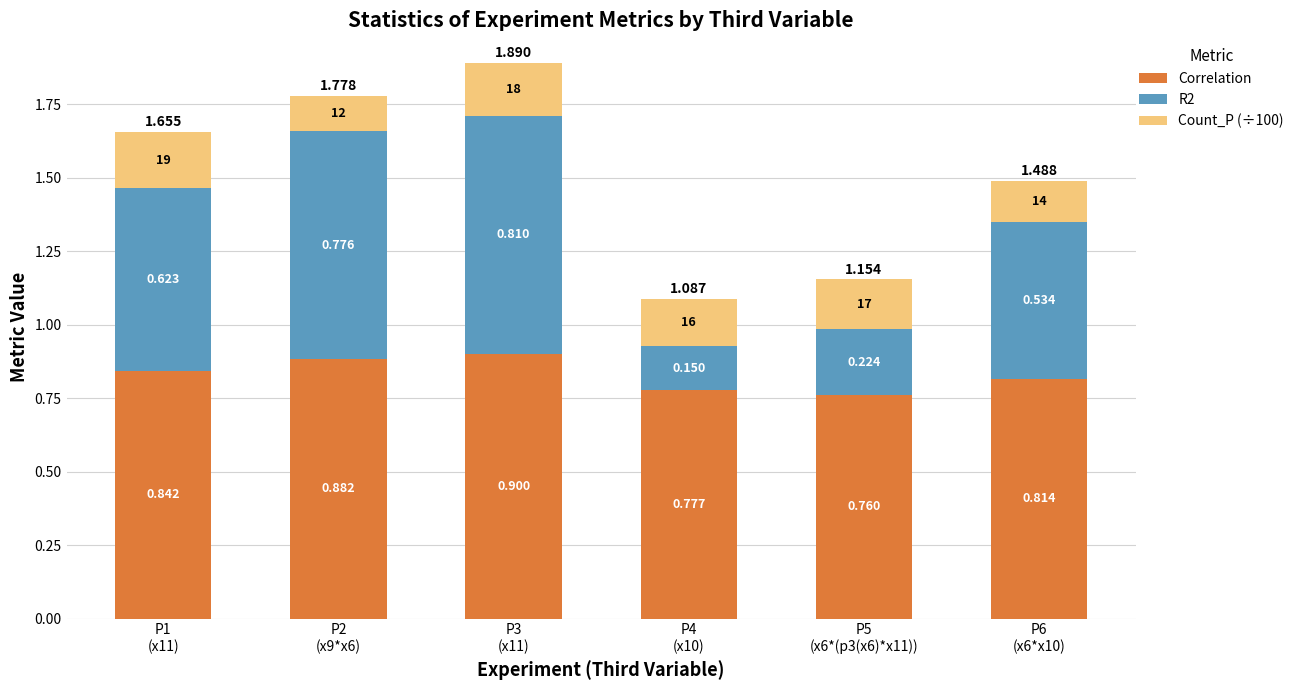

What are all the series names shown in the legend?

Correlation, R2, Count_P (÷100)